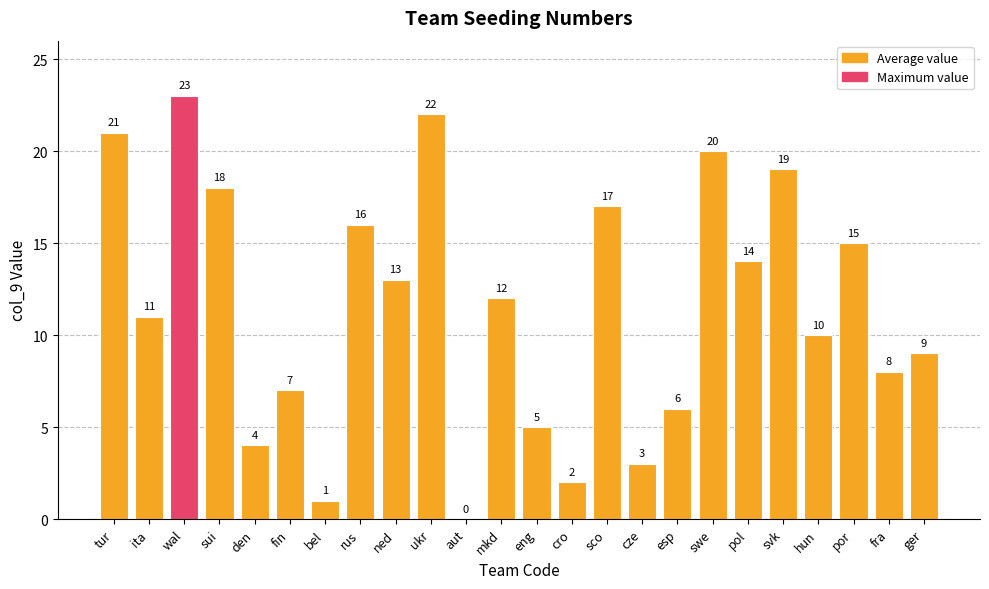

What is the average value?

12